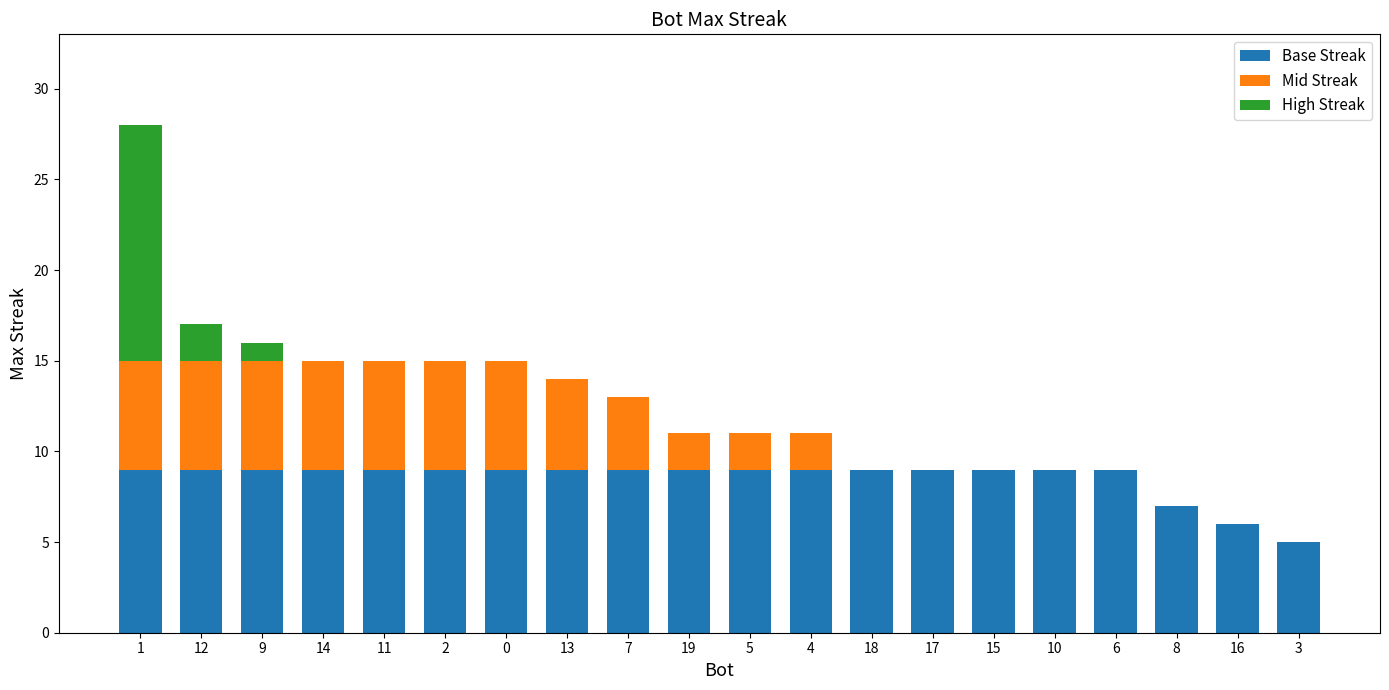

How many series are shown in this chart?

3